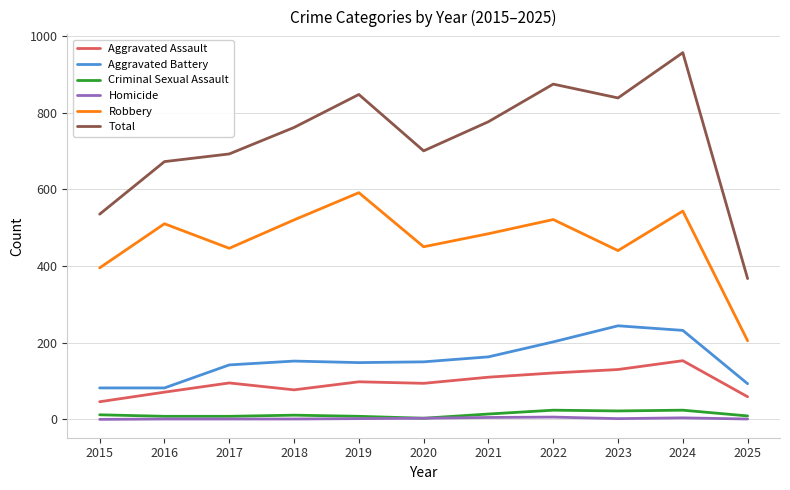

Is it true that Total equals 348 at 2020?

False